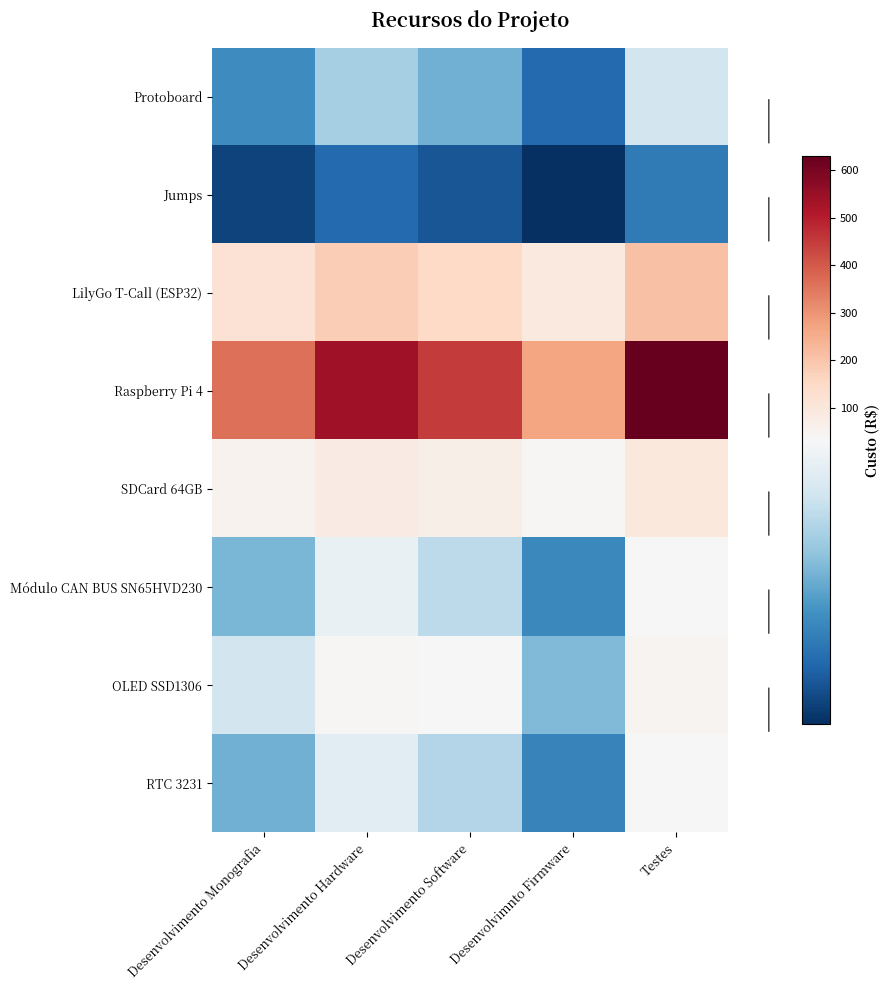

Reading left to right, transcribe all the data shown in this chart.

Protoboard: Desenvolvimento Monografia=16.0	Desenvolvimento Hardware=24.0	Desenvolvimento Software=20.0	Desenvolvimnto Firmware=12.0	Testes=28.0
Jumps: Desenvolvimento Monografia=7.9	Desenvolvimento Hardware=11.9	Desenvolvimento Software=9.9	Desenvolvimnto Firmware=5.9	Testes=13.9
LilyGo T-Call (ESP32): Desenvolvimento Monografia=120.0	Desenvolvimento Hardware=180.0	Desenvolvimento Software=150.0	Desenvolvimnto Firmware=90.0	Testes=210.0
Raspberry Pi 4: Desenvolvimento Monografia=360.0	Desenvolvimento Hardware=540.0	Desenvolvimento Software=450.0	Desenvolvimnto Firmware=270.0	Testes=630.0
SDCard 64GB: Desenvolvimento Monografia=56.0	Desenvolvimento Hardware=84.0	Desenvolvimento Software=70.0	Desenvolvimnto Firmware=42.0	Testes=98.0
Módulo CAN BUS SN65HVD230: Desenvolvimento Monografia=20.7	Desenvolvimento Hardware=31.1	Desenvolvimento Software=25.9	Desenvolvimnto Firmware=15.5	Testes=36.3
OLED SSD1306: Desenvolvimento Monografia=28.0	Desenvolvimento Hardware=42.0	Desenvolvimento Software=35.0	Desenvolvimnto Firmware=21.0	Testes=49.0
RTC 3231: Desenvolvimento Monografia=20.0	Desenvolvimento Hardware=30.0	Desenvolvimento Software=25.0	Desenvolvimnto Firmware=15.0	Testes=35.0